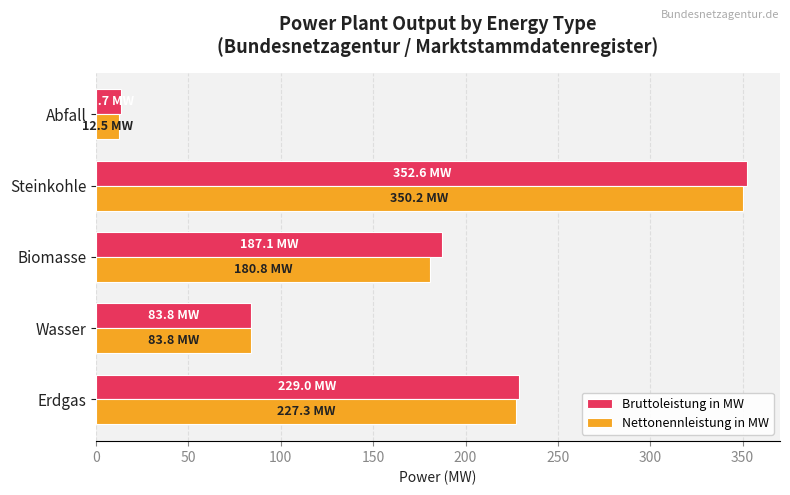

What is the maximum value for Bruttoleistung in MW?

352.6